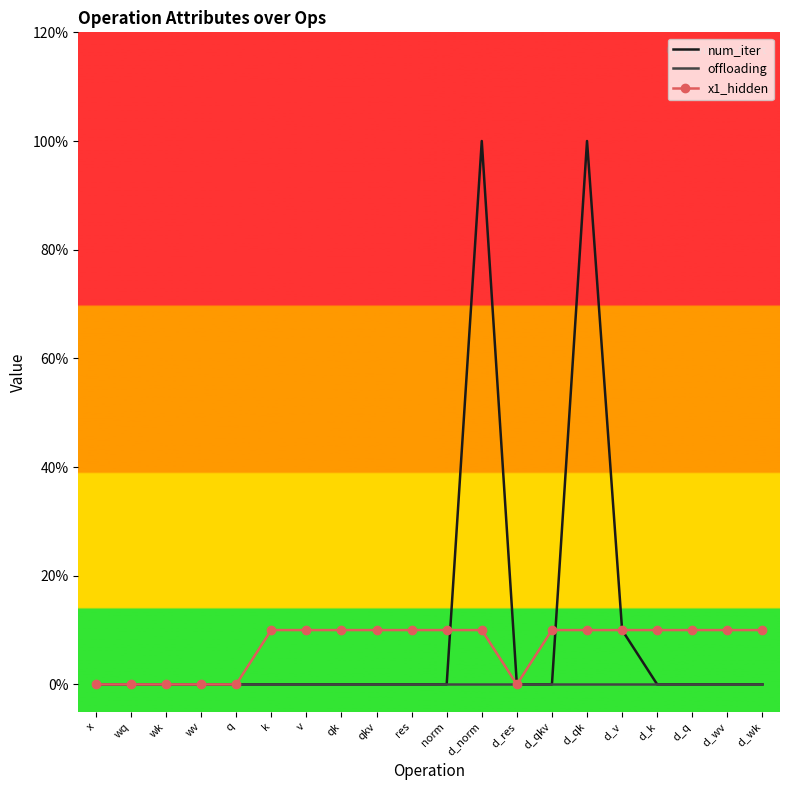

At d_wk, list the series in order from smallest to largest.

num_iter, offloading, x1_hidden